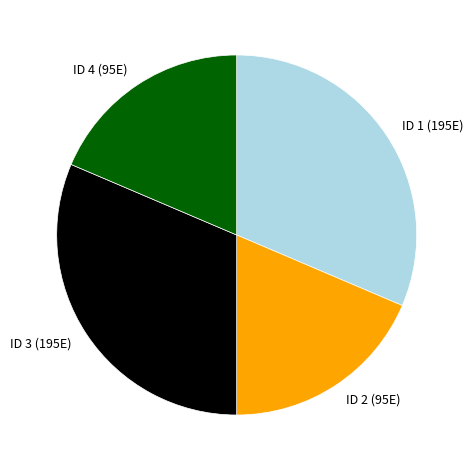

What is the ratio of the value at ID 1 (195E) to the value at ID 3 (195E)?

1.0